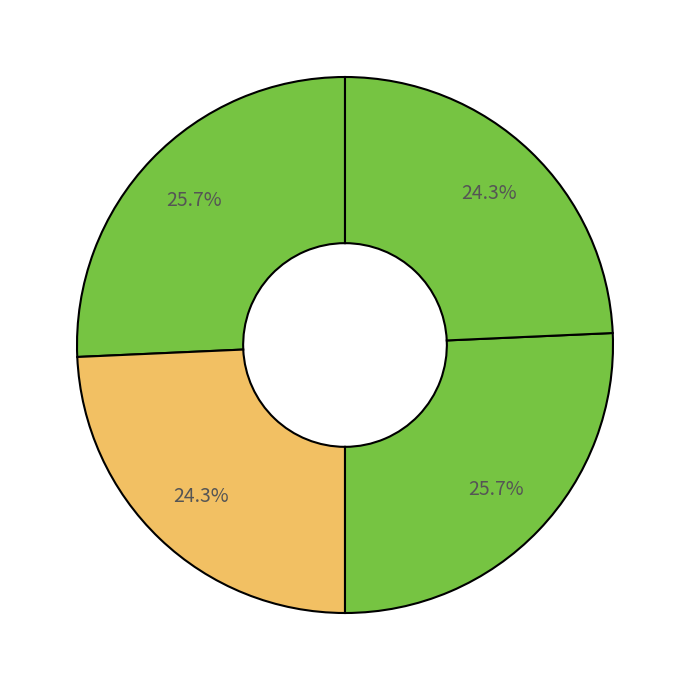

Rank the categories by value from highest to lowest.

偶成二诗 其二, 偶成二诗 其一, 二十日同官相约过水乡蕃雨中先至偶成二诗 其二, 二十日同官相约过水乡蕃雨中先至偶成二诗 其一